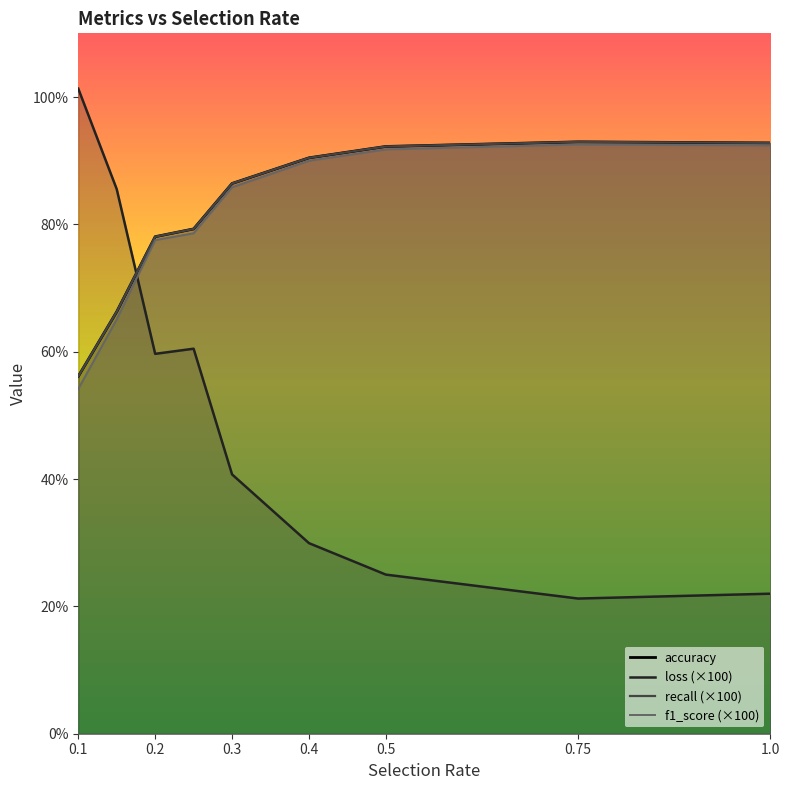

How many times do loss and recall cross each other?

1